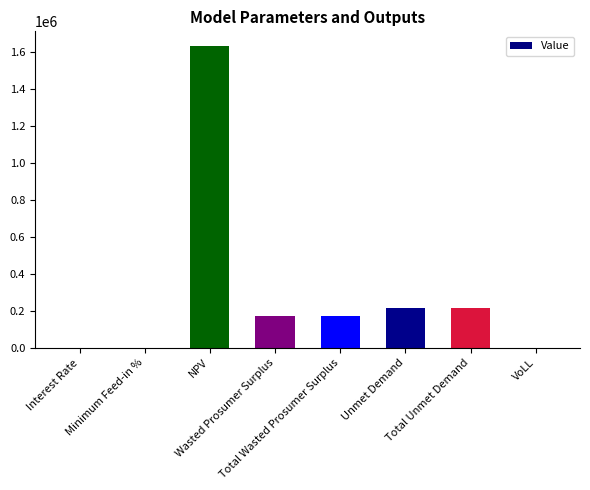

Does the chart contain stacked bars?

No